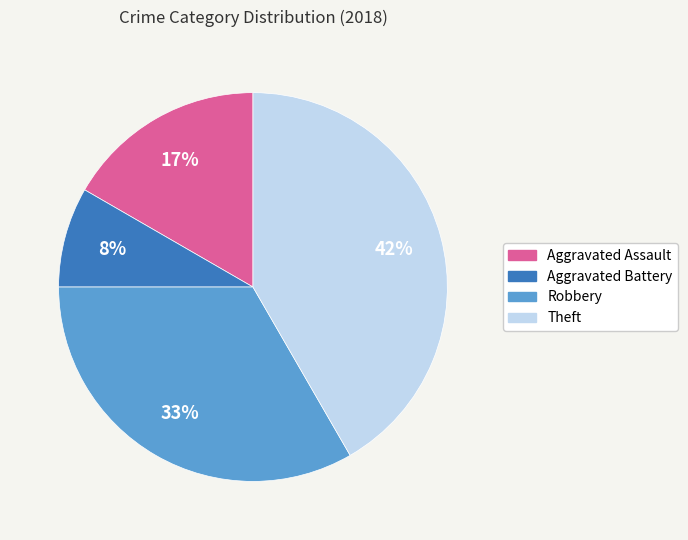

Is there any slice that represents more than half of the pie?

No